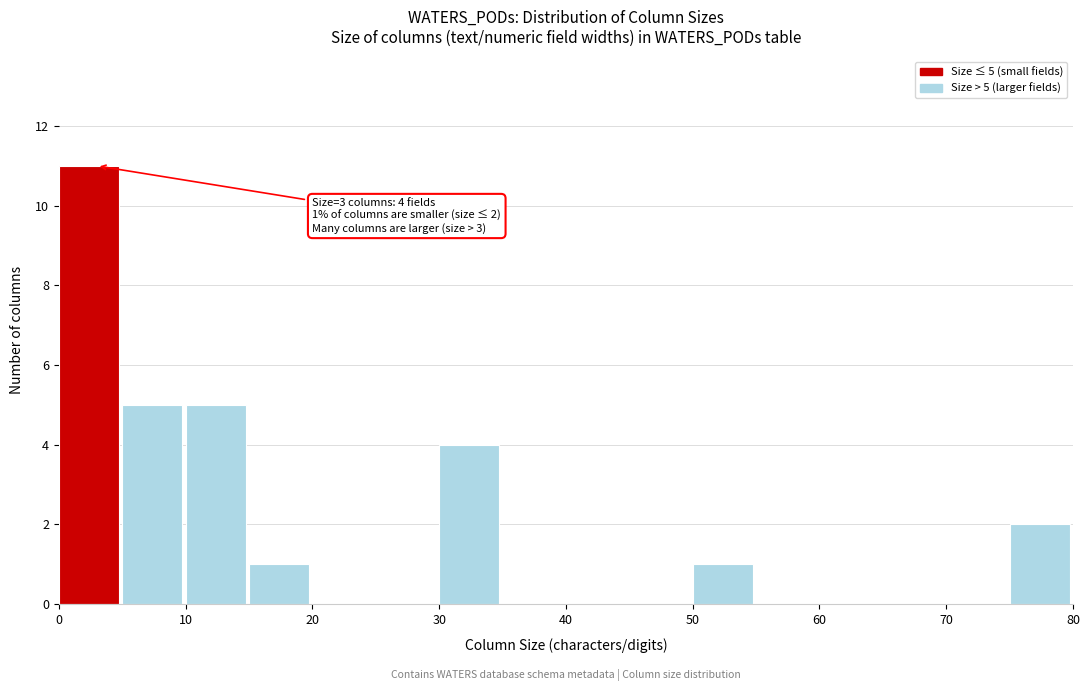

Which range on the x-axis has the tallest bar?

0 to 5